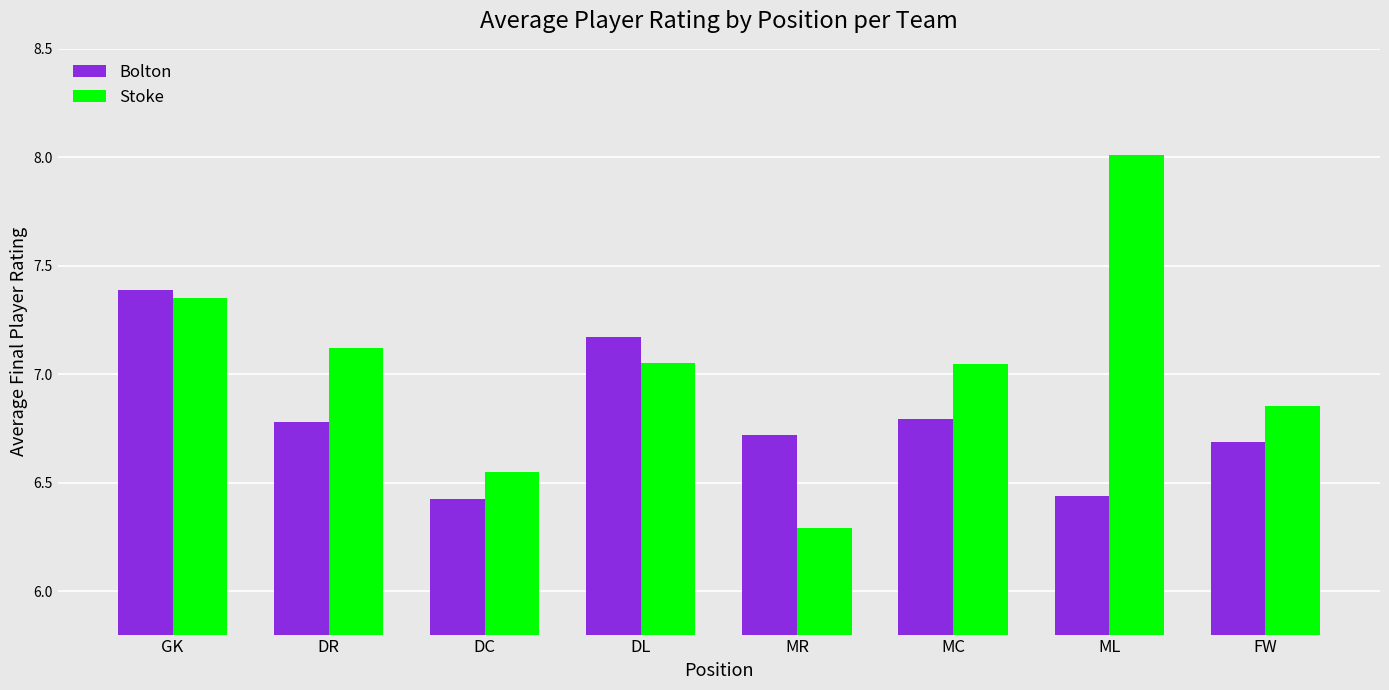

Between GK and FW, which series saw the biggest shift?

Bolton